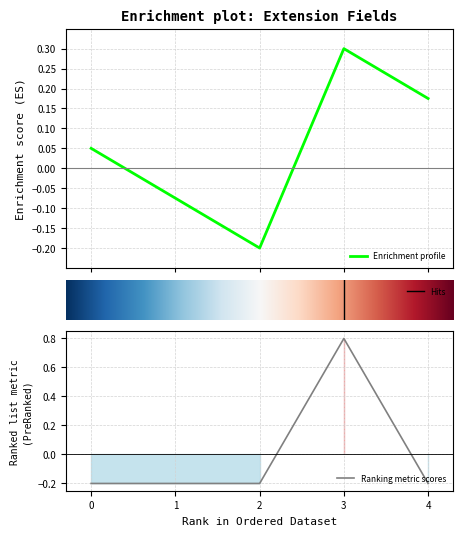

True or false: Ranking metric scores has a value of 0.5 at 3.

False